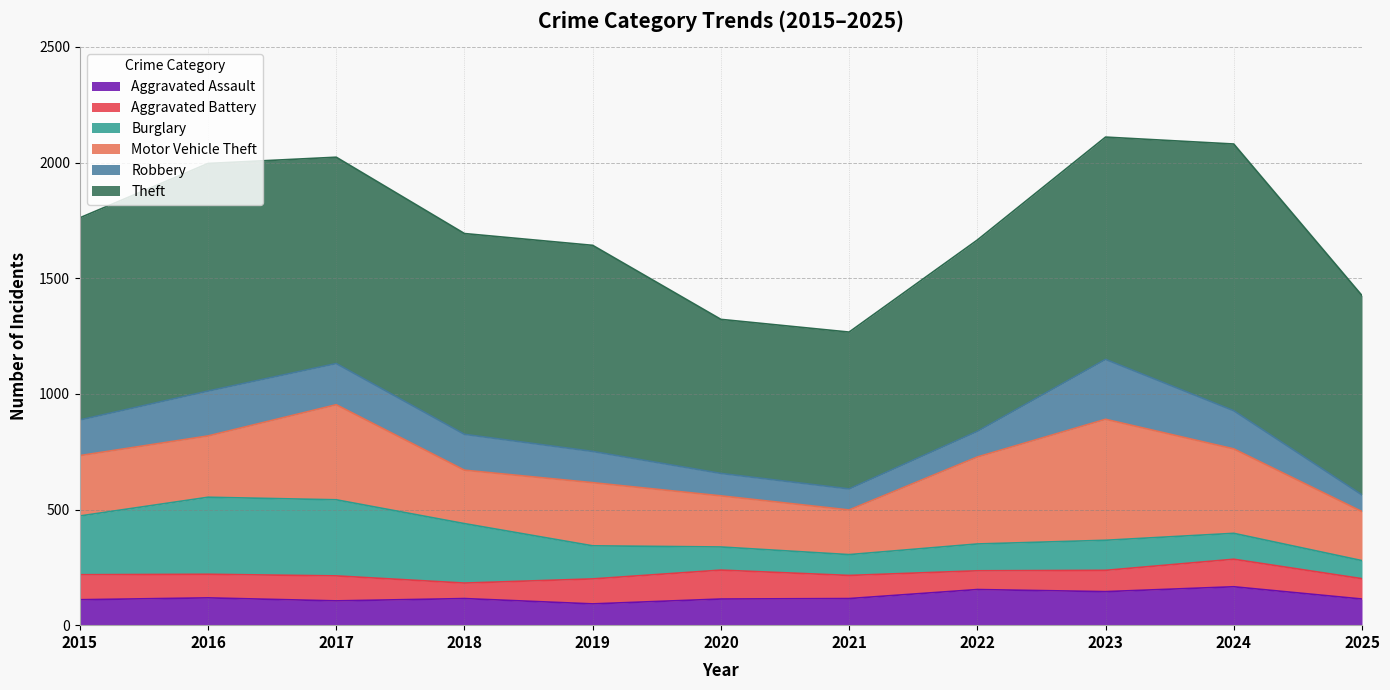

What is the value of the Aggravated Assault point at the 5th from the left?

92